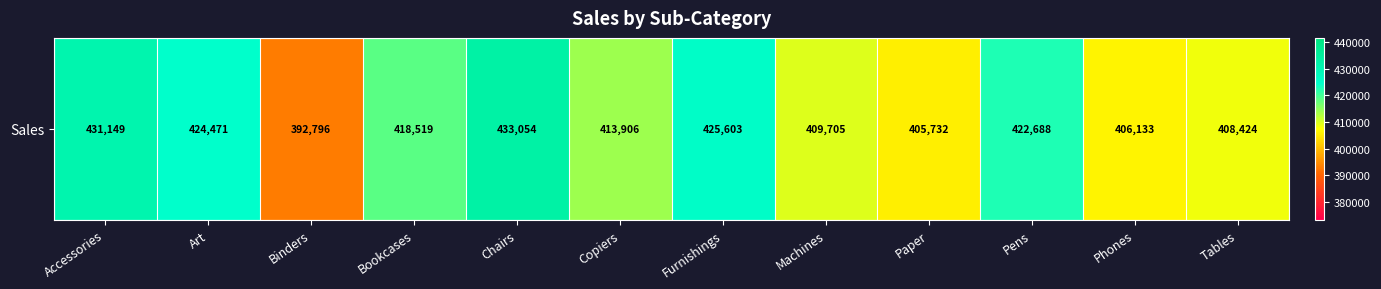

Reading left to right, list all the values displayed in this chart.

Accessories=431148.9	Art=424471.2	Binders=392795.9	Bookcases=418519.2	Chairs=433054.1	Copiers=413905.6	Furnishings=425603.4	Machines=409705.4	Paper=405731.7	Pens=422687.7	Phones=406133.2	Tables=408423.6